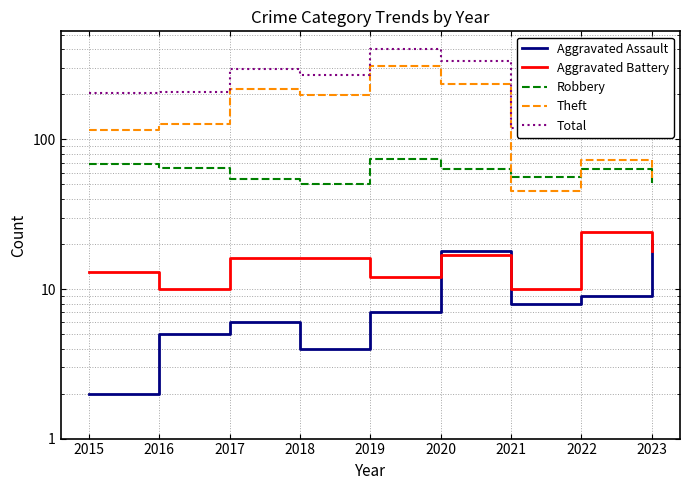

Which series has the largest range (max minus min)?

Total